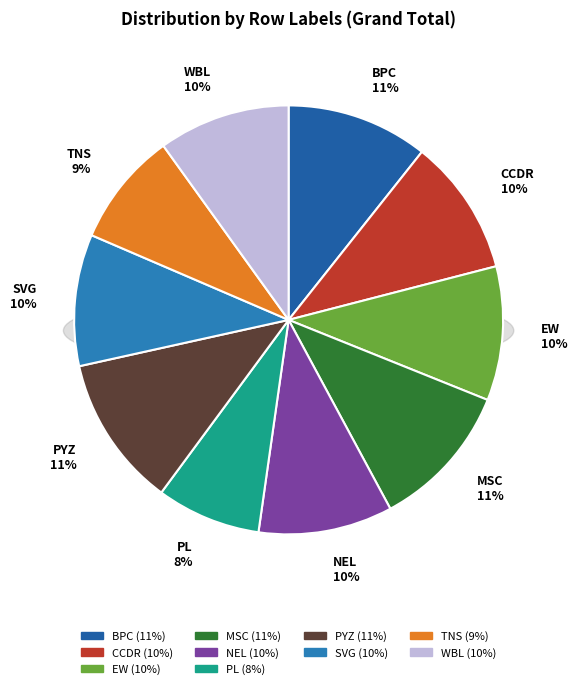

Which category has the biggest portion of the pie?

PYZ